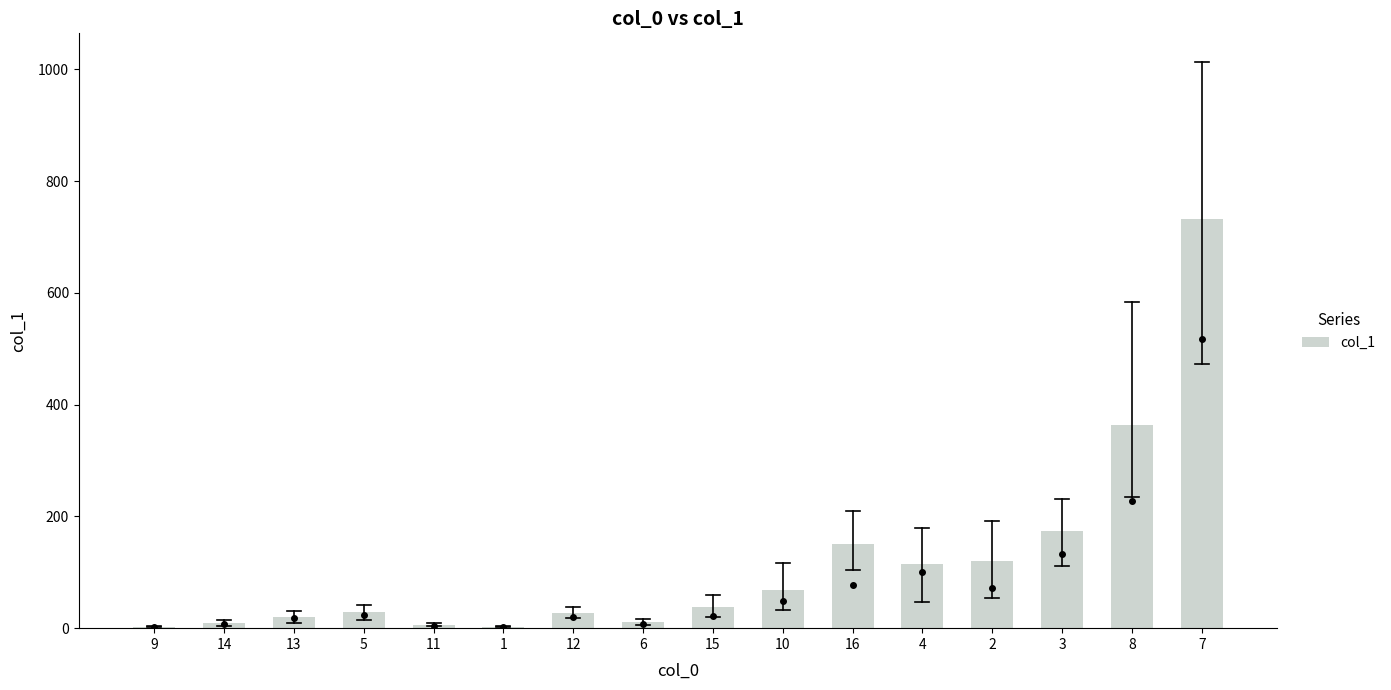

What is the sum of all values?

1871.4